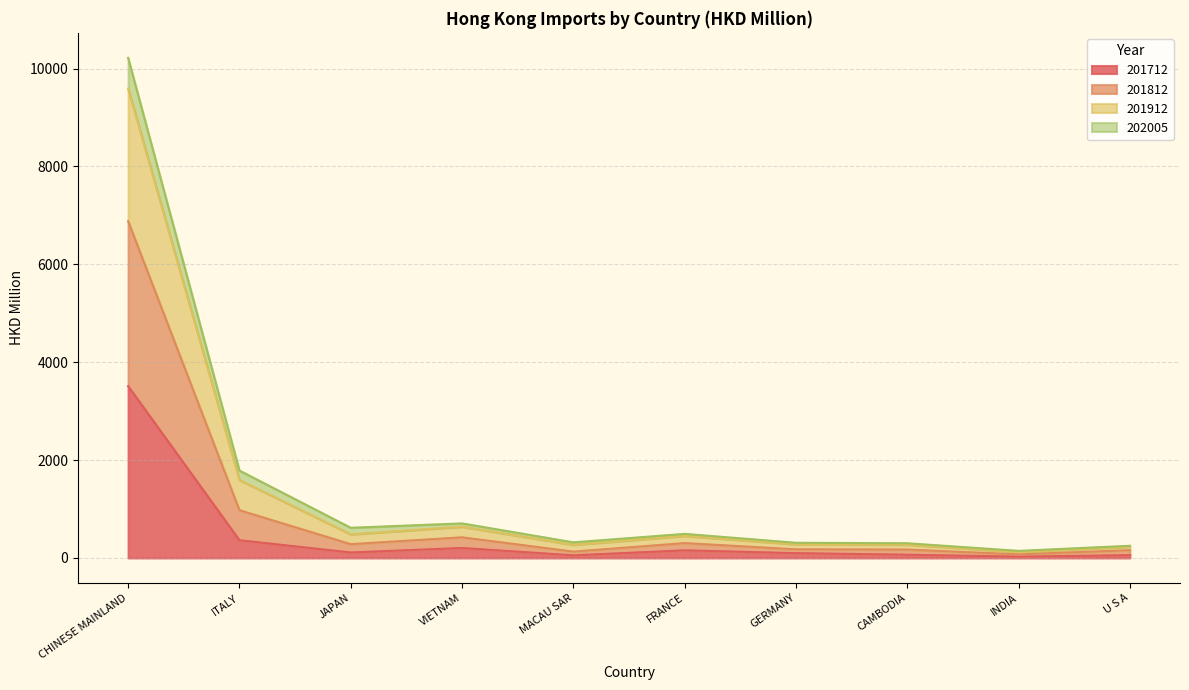

At which label does 201712 reach its peak?

CHINESE MAINLAND